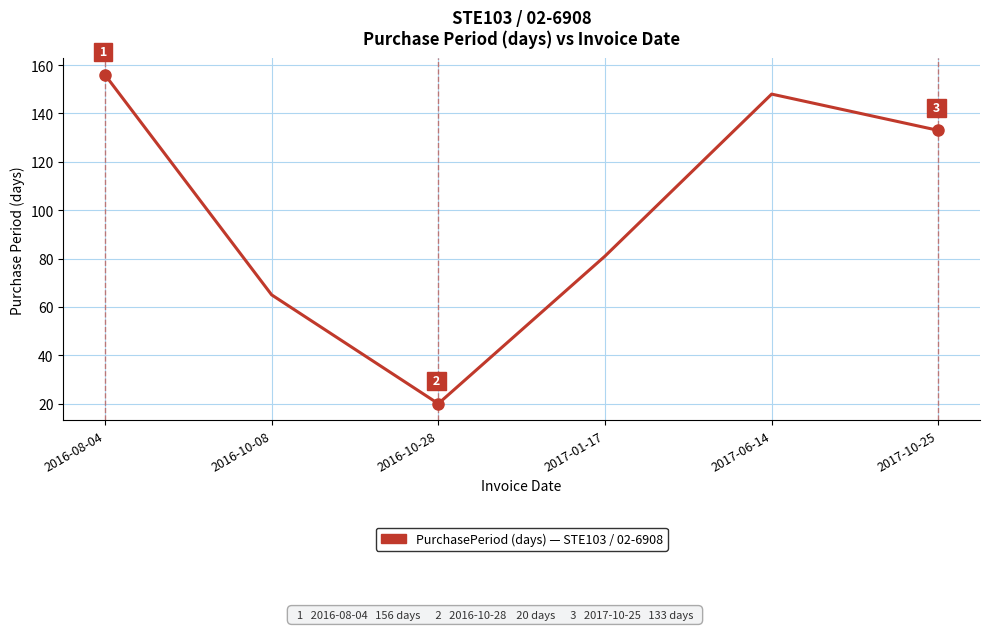

What is the maximum value shown in the chart?

156